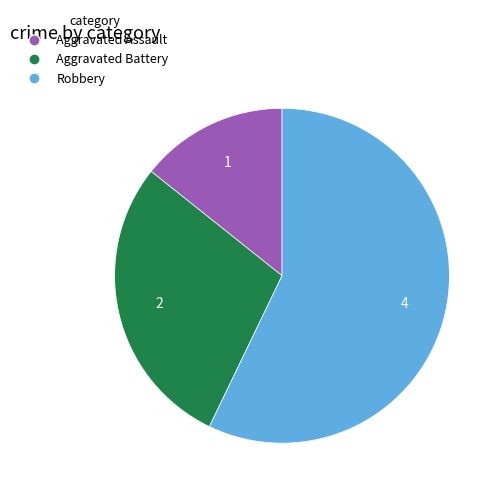

What is the smallest slice in the pie chart?

Aggravated Assault